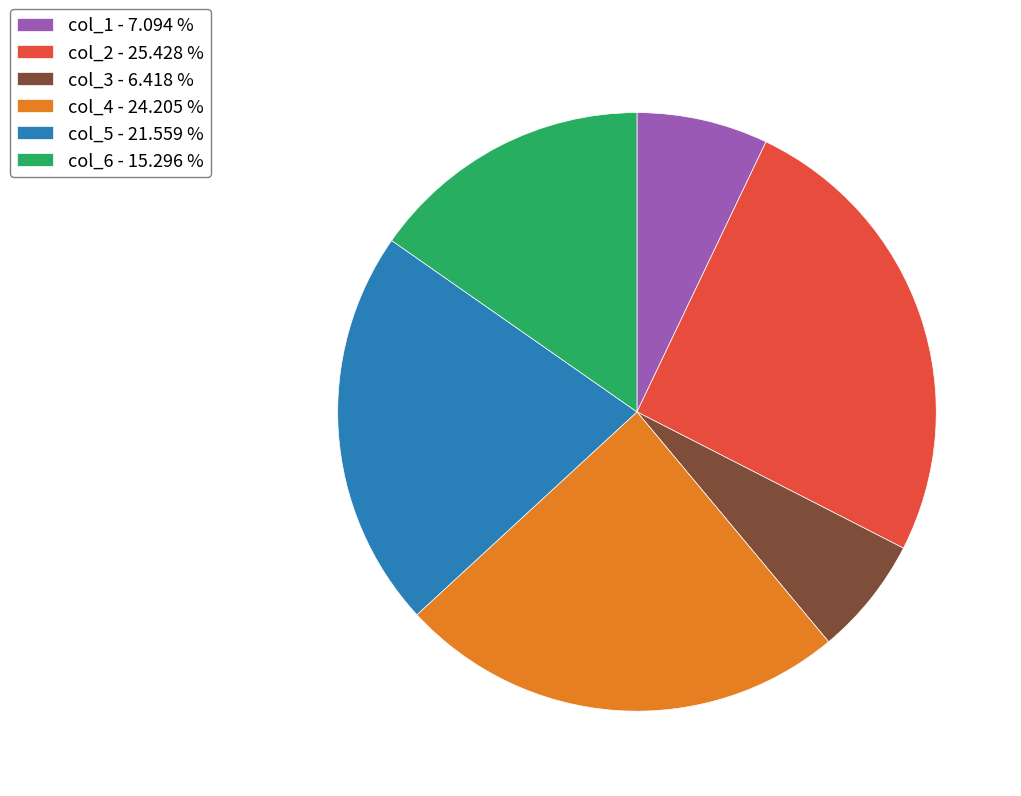

Is the sum of col_6 - 15.296 % and col_3 - 6.418 % greater than half?

No